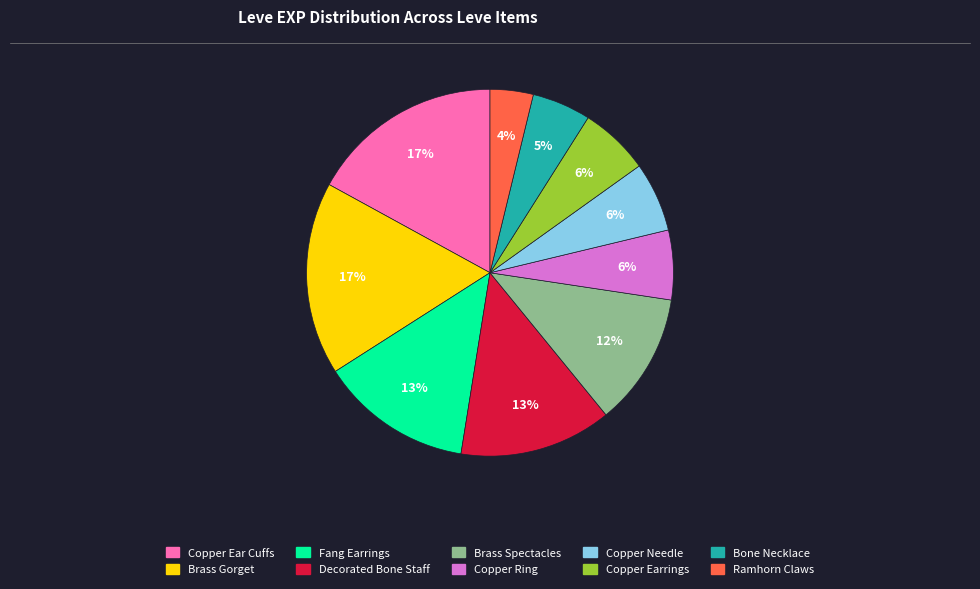

What percentage is the Copper Earrings slice, to the nearest percent?

6%